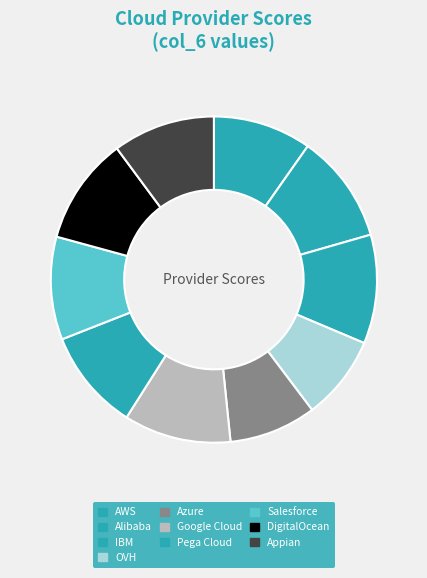

Is there any slice that represents more than half of the pie?

No